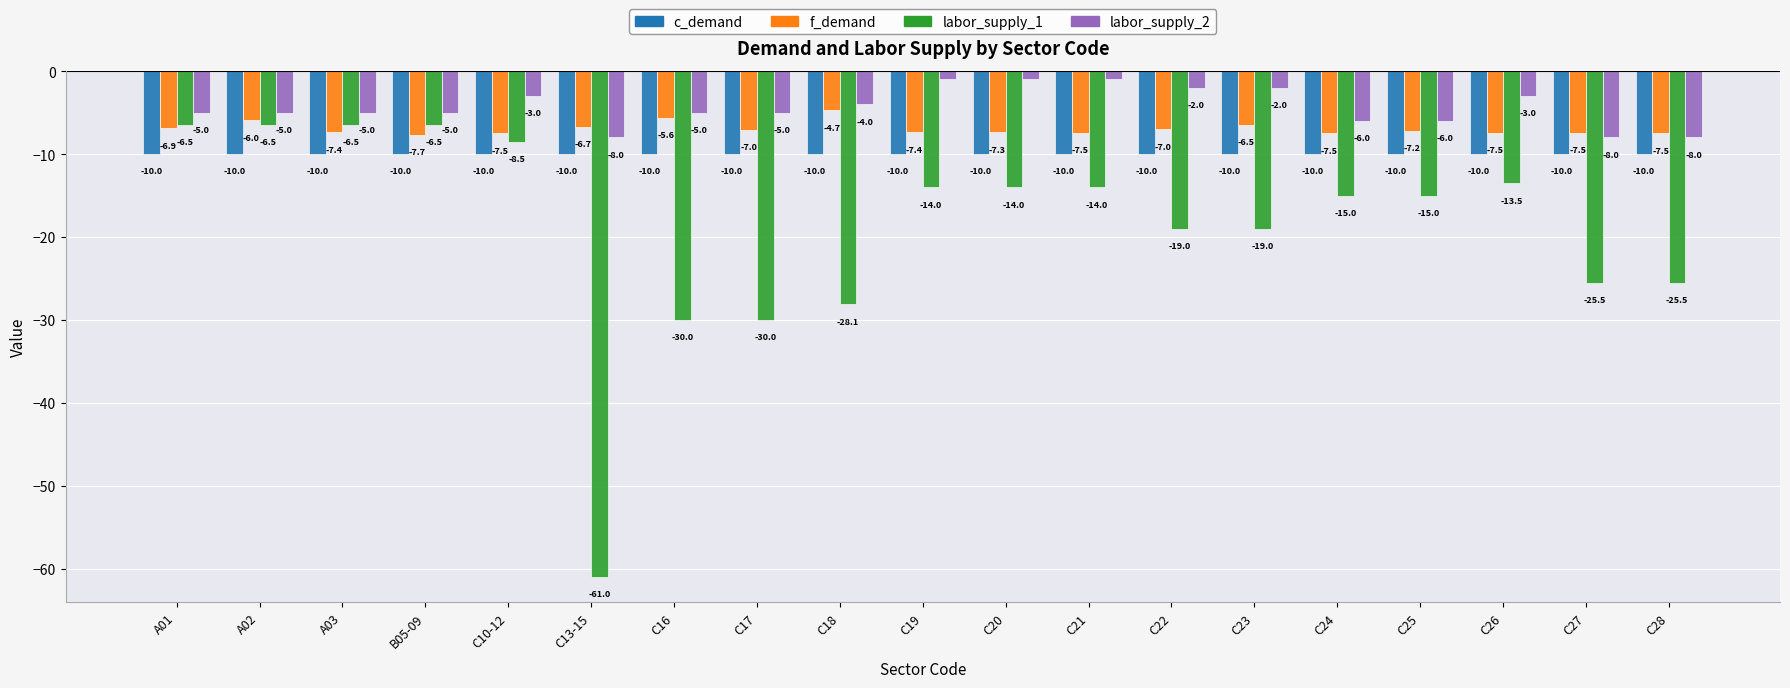

What is the average value of the labor_supply_1 series?

-18.8